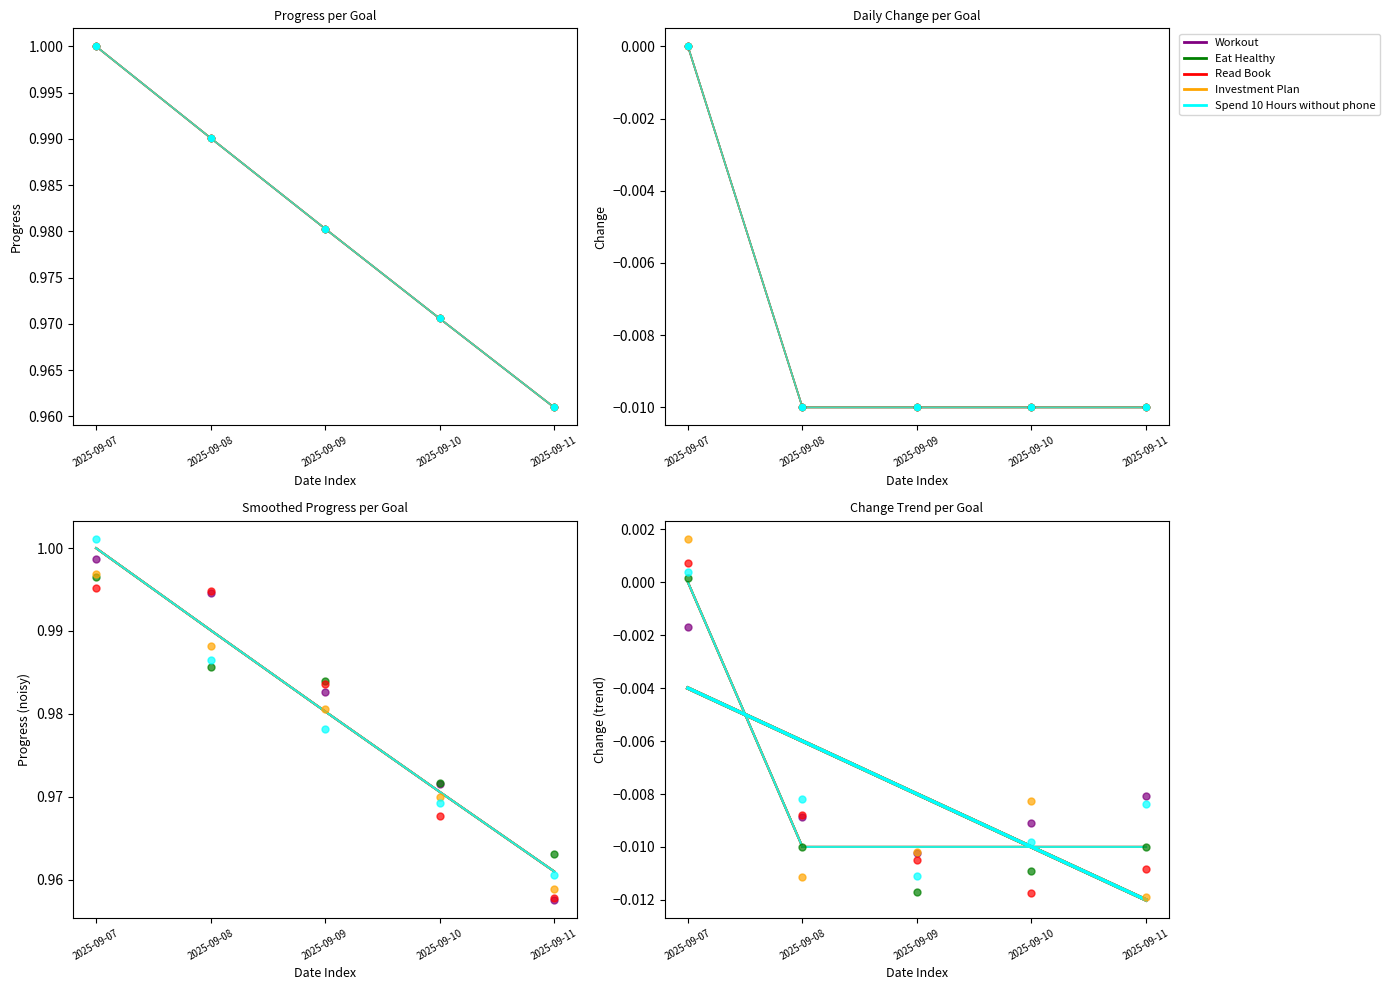

Which series contains the highest Y value?

Investment Plan